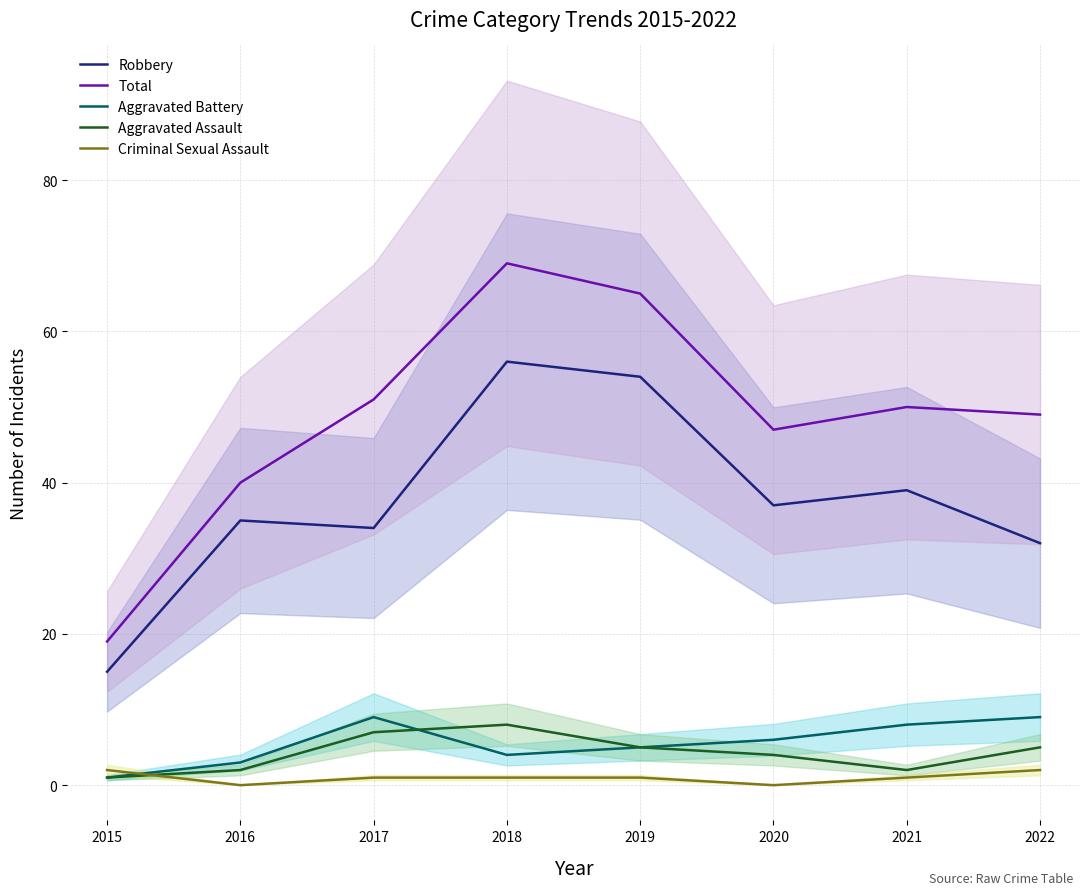

At which label does Criminal Sexual Assault reach its minimum?

2016